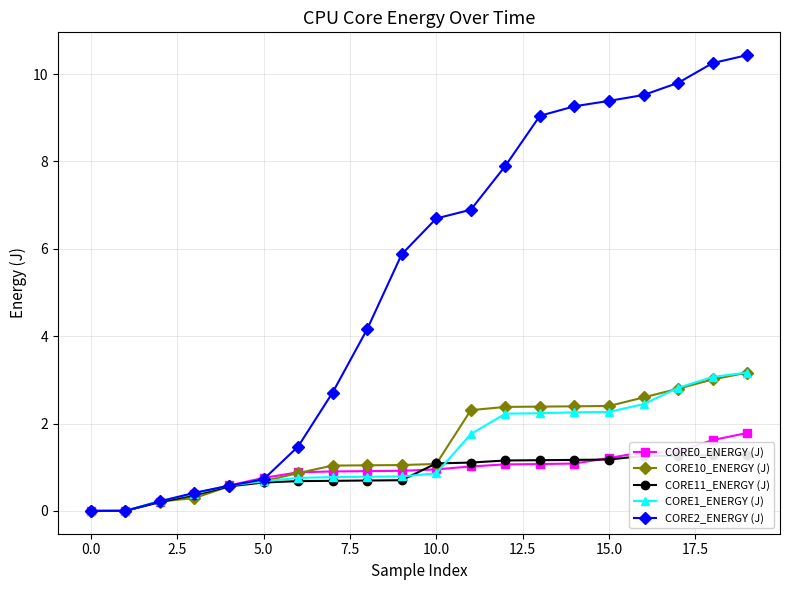

True or false: CORE10_ENERGY (J) has more than 0 points higher than both neighbors.

False